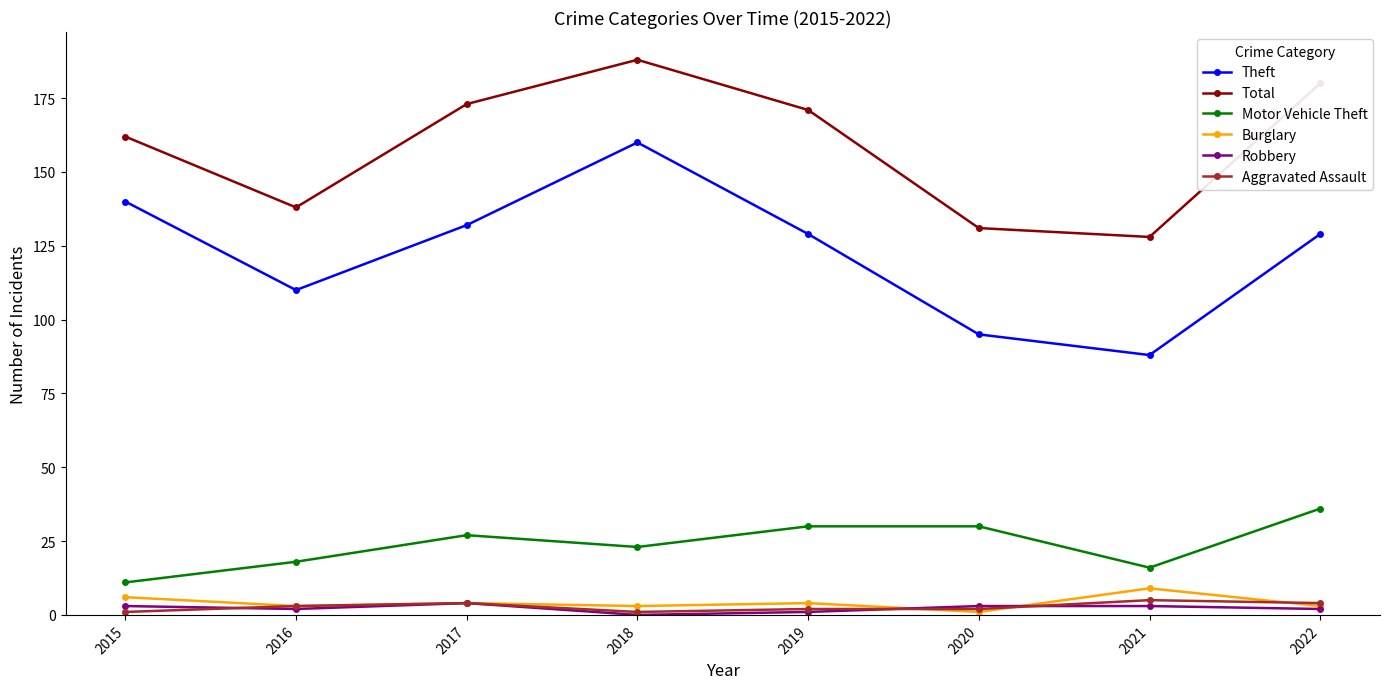

Reading left to right, extract all data points from this chart.

Theft: 2015=140	2016=110	2017=132	2018=160	2019=129	2020=95	2021=88	2022=129
Total: 2015=162	2016=138	2017=173	2018=188	2019=171	2020=131	2021=128	2022=180
Motor Vehicle Theft: 2015=11	2016=18	2017=27	2018=23	2019=30	2020=30	2021=16	2022=36
Burglary: 2015=6	2016=3	2017=4	2018=3	2019=4	2020=1	2021=9	2022=3
Robbery: 2015=3	2016=2	2017=4	2018=0	2019=1	2020=3	2021=3	2022=2
Aggravated Assault: 2015=1	2016=3	2017=4	2018=1	2019=2	2020=2	2021=5	2022=4